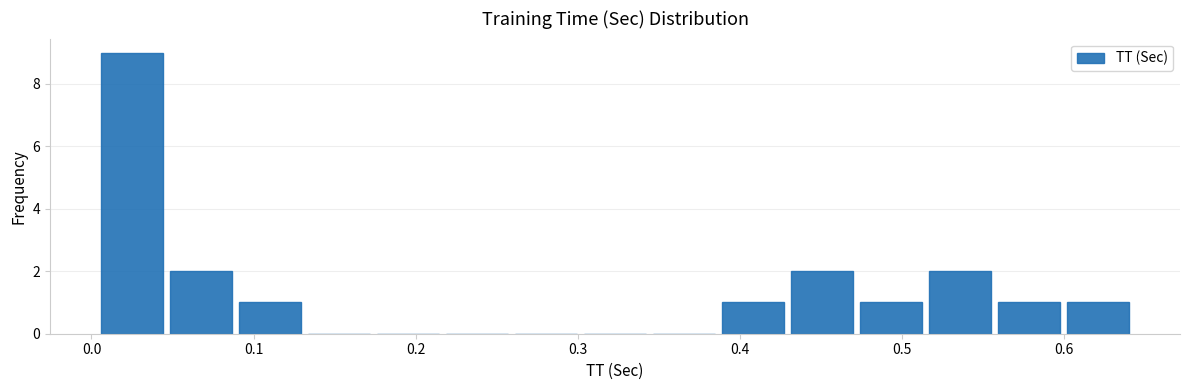

Over which range of the x-axis is the bar tallest?

0.00 to 0.05